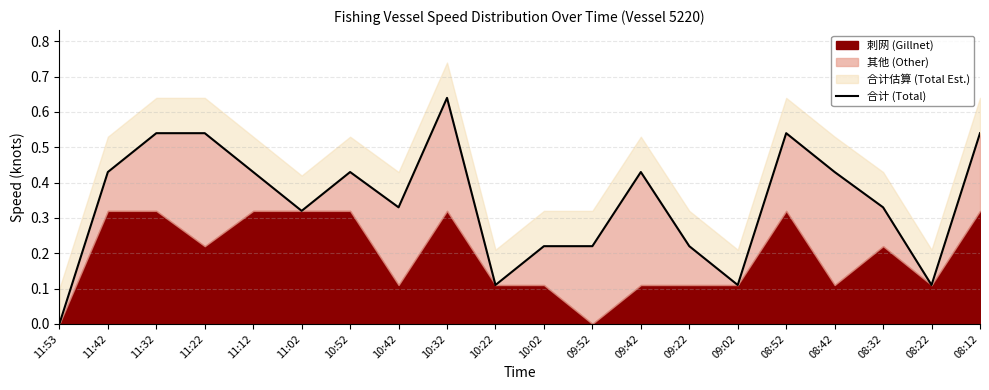

What is the value of the 2nd point from the left?

0.4